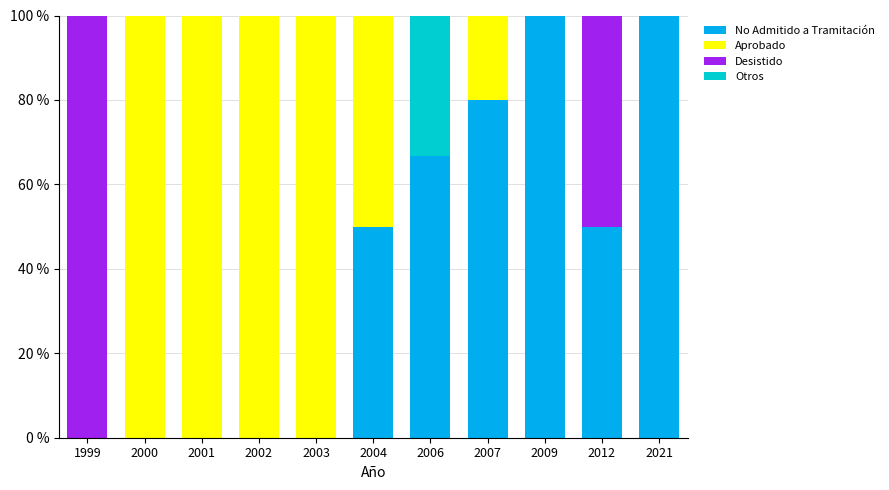

The value of No Admitido a Tramitación at 2012 is 20.7. True or false?

False